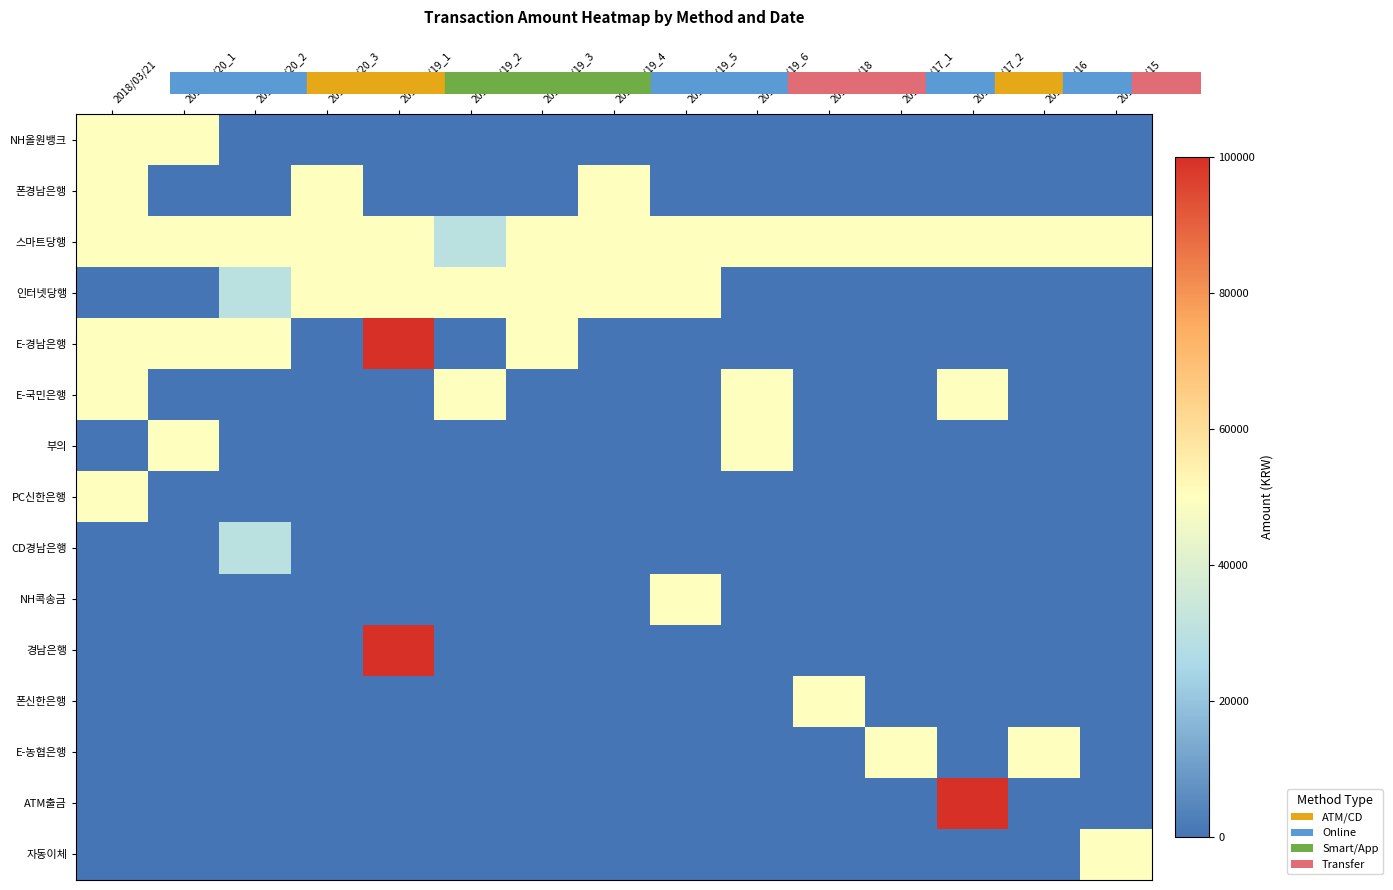

Which label corresponds to the largest value in the chart?

2018/03/19_1